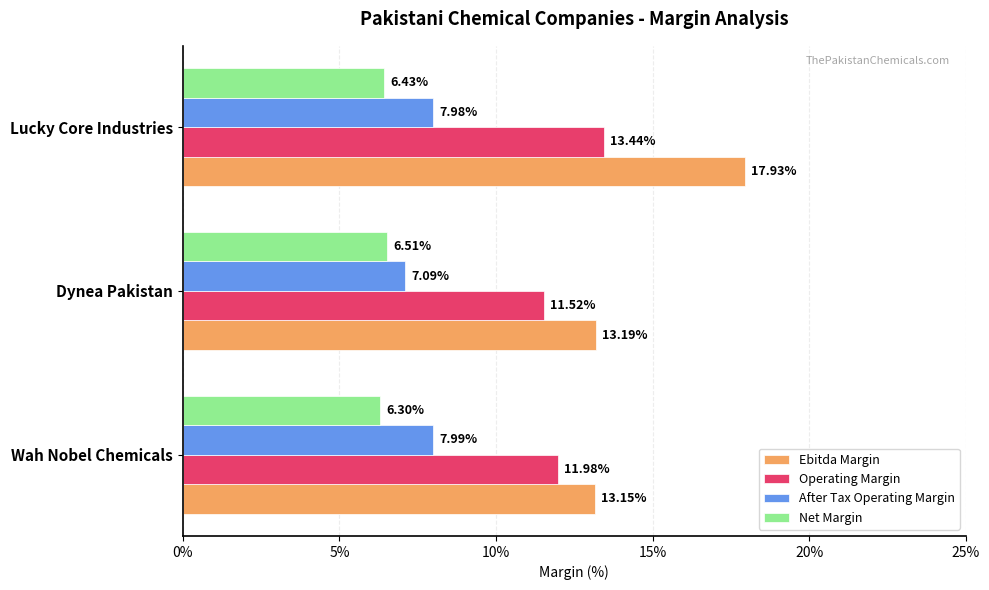

What is the total value across all series at Wah Nobel Chemicals?

39.4